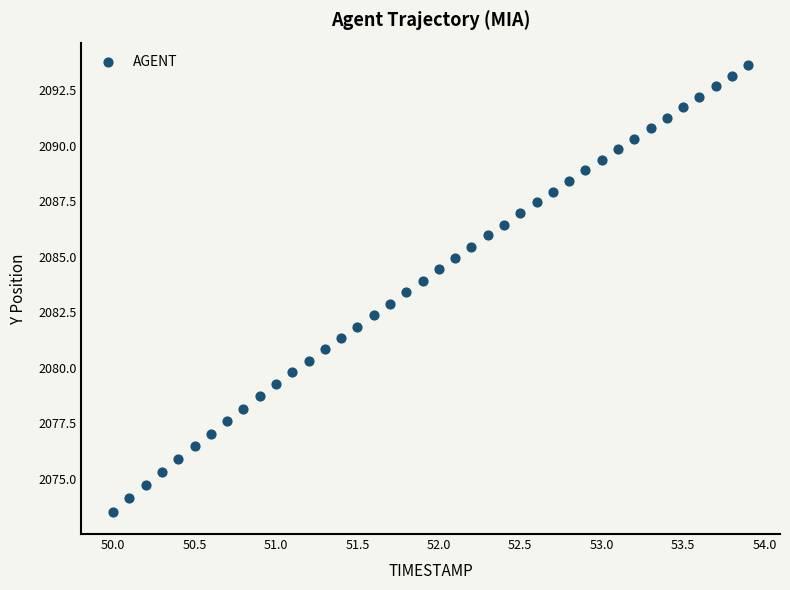

What is the range of Y values (max minus min)?

20.1